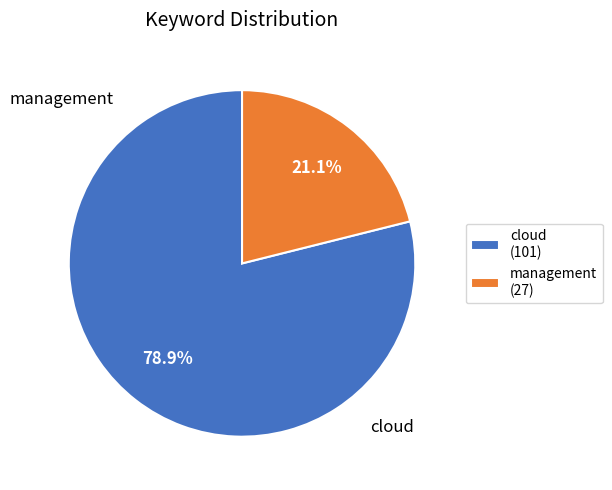

Rank the categories by value from highest to lowest.

cloud, management